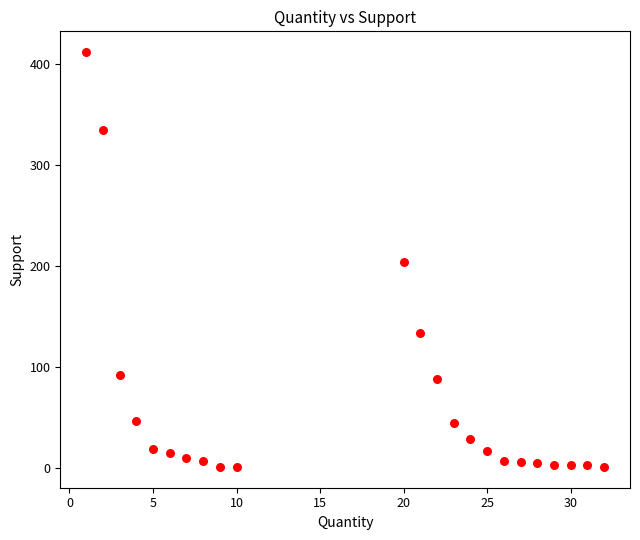

What is the range of X values (max minus min)?

31